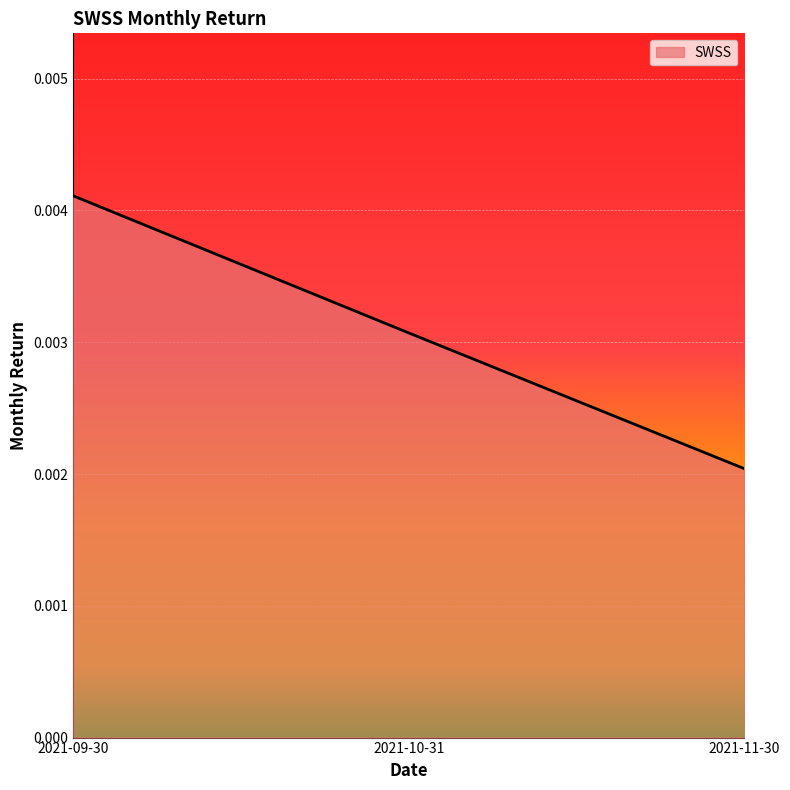

Between 2021-11-30 and 2021-10-31, which is larger?

2021-10-31